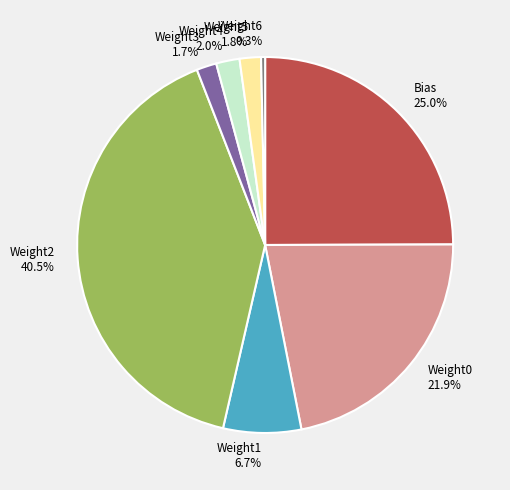

Does Weight2 account for over 50% of the chart?

No